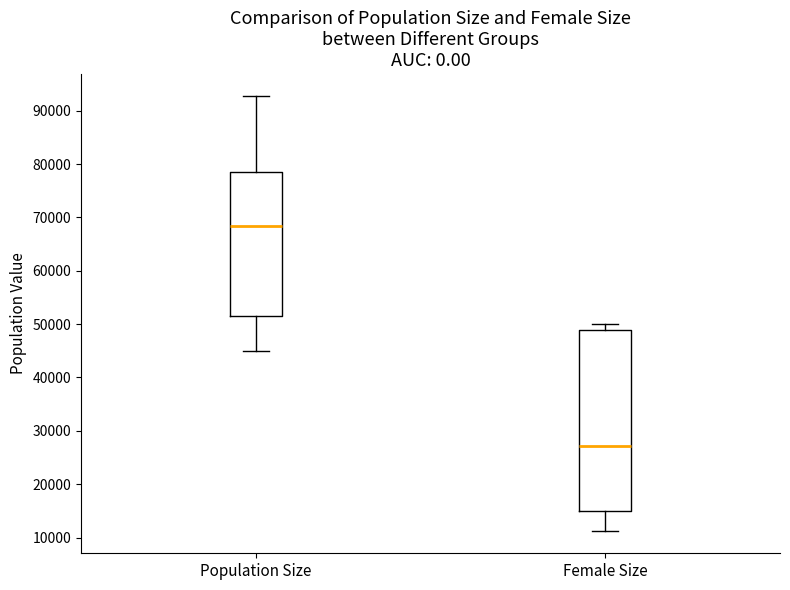

Where is the lower edge of the box for Population Size on the y-axis? The values are not printed on the chart, so give them approximately, as read against the axis.

52000